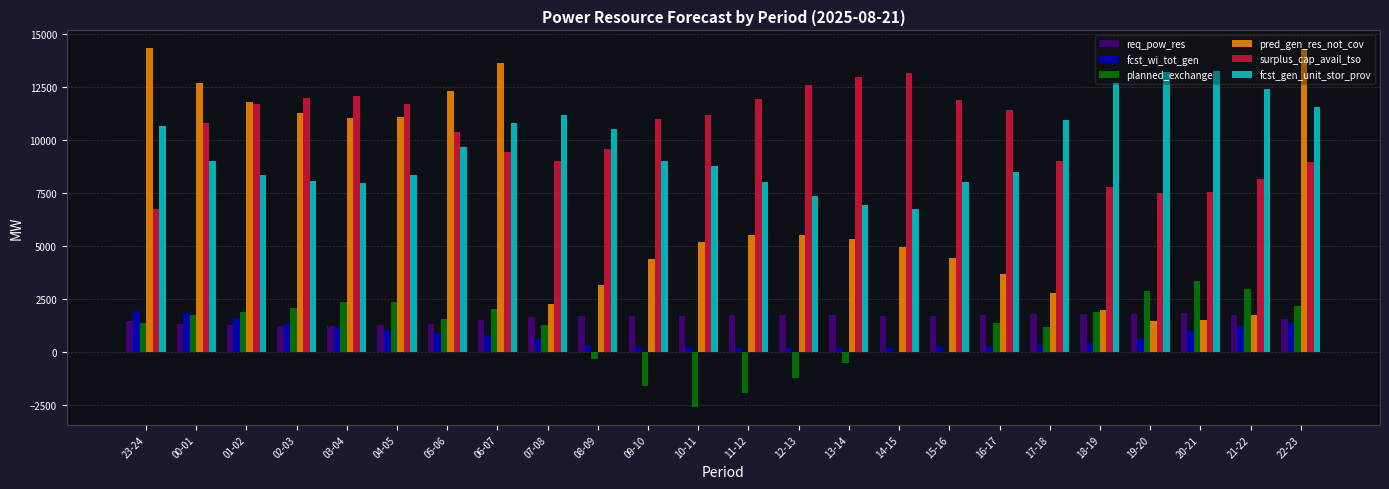

What is the maximum value for surplus_cap_avail_tso?

13160